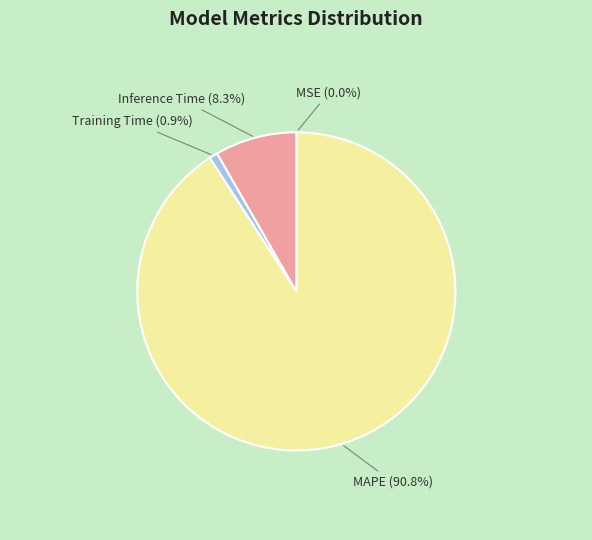

What percentage is the MAPE slice, to the nearest percent?

91%